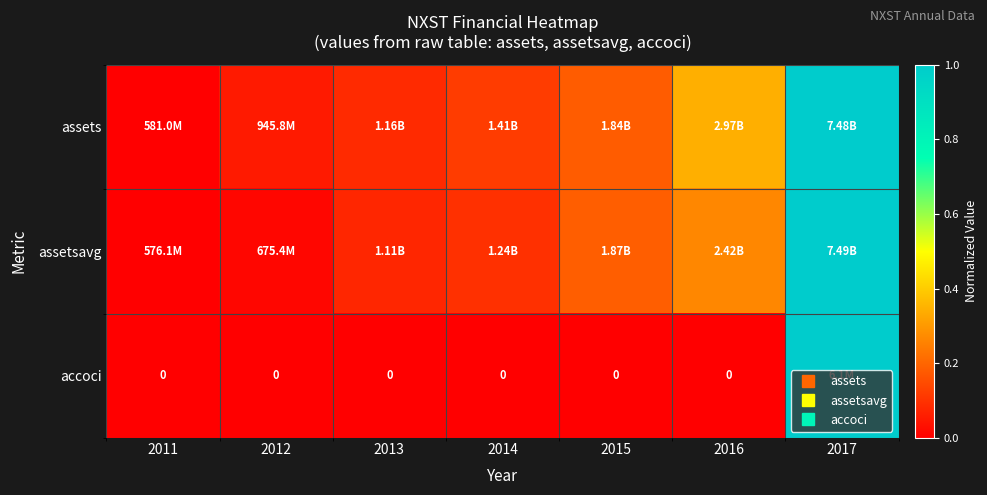

True or false: accoci has a value of 0.0 at 2012.

True